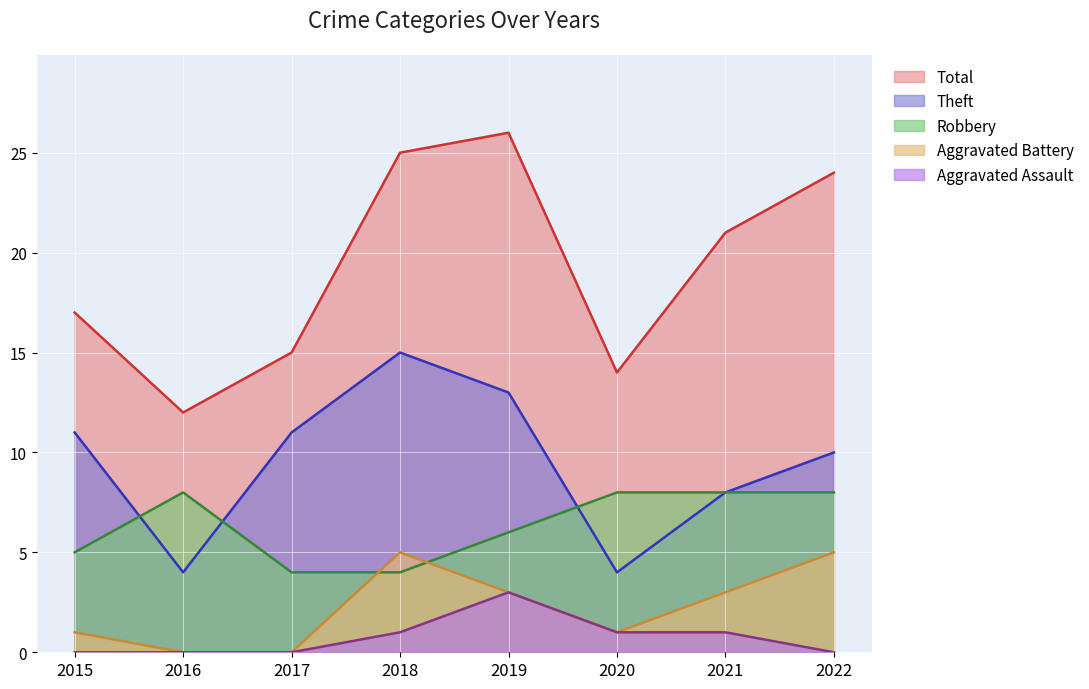

How many lines are shown in the chart?

5